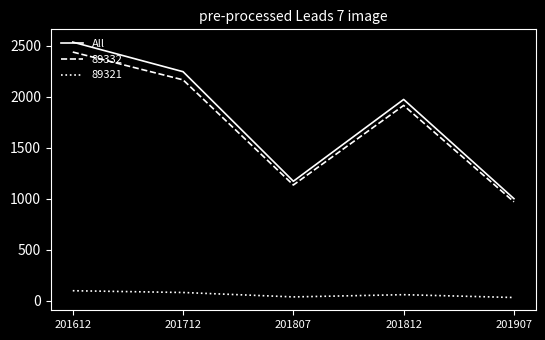

What is the difference between the maximum and minimum values in the All series?

1534.8